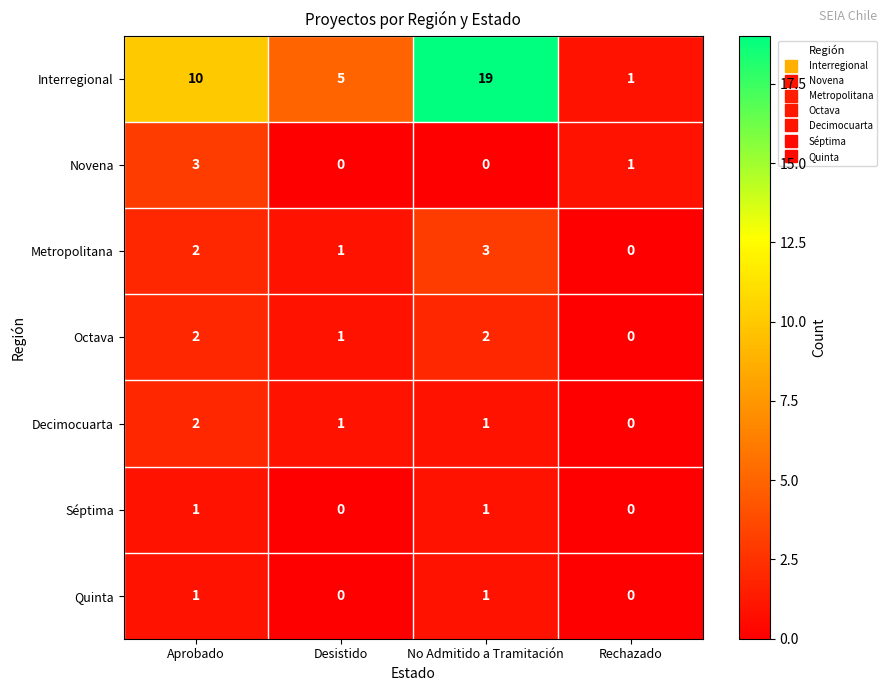

At which label does Decimocuarta reach its minimum?

Rechazado